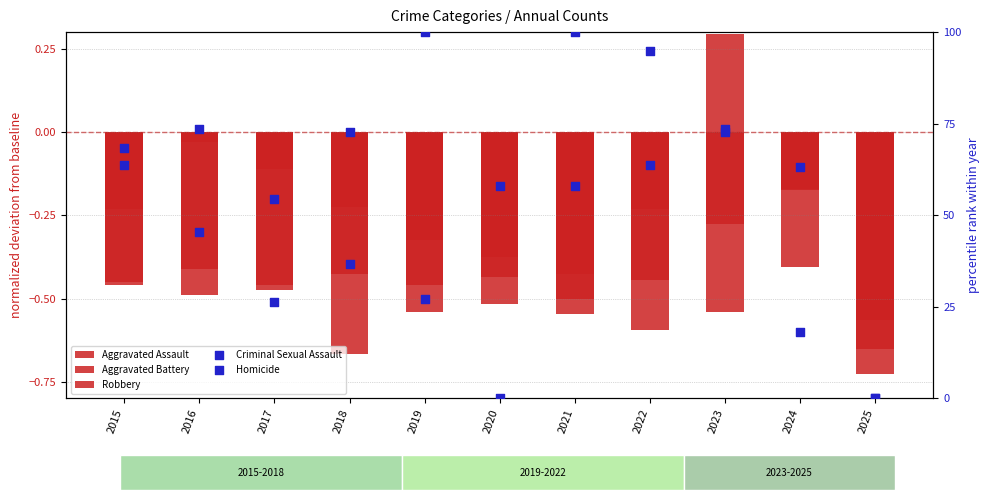

Which series has the largest Y range (max minus min)?

Criminal Sexual Assault